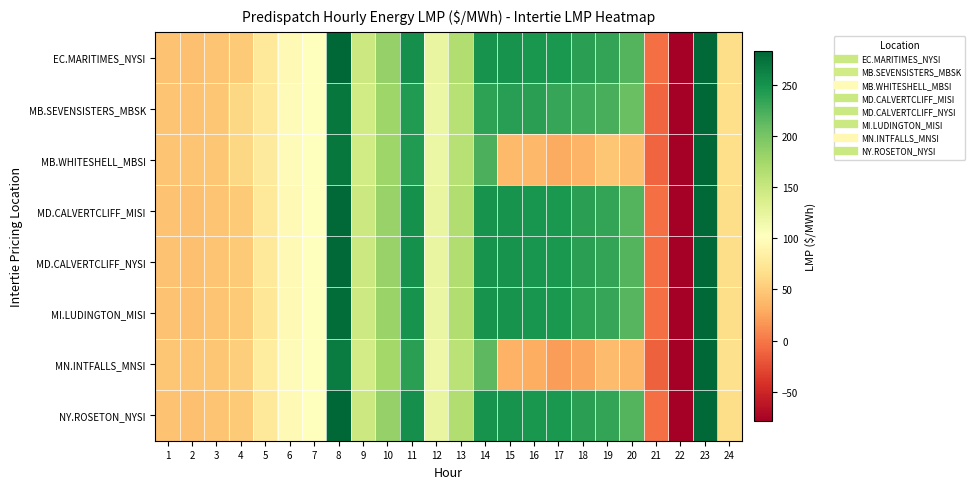

Reading right to left, list all the values displayed in this chart.

EC.MARITIMES_NYSI: 24=65.0	23=281.4	22=-79.2	21=-5.0	20=218.6	19=234.6	18=238.5	17=246.1	16=247.8	15=250.0	14=249.8	13=166.1	12=122.6	11=253.3	10=183.3	9=148.5	8=283.2	7=103.0	6=96.2	5=75.2	4=50.0	3=45.7	2=43.0	1=44.2
MB.SEVENSISTERS_MBSK: 24=66.5	23=282.4	22=-78.8	21=-10.2	20=208.1	19=223.9	18=228.0	17=233.2	16=238.8	15=239.5	14=237.0	13=162.0	12=119.8	11=242.8	10=177.3	9=143.5	8=271.1	7=101.9	6=96.9	5=76.8	4=60.0	3=47.5	2=45.3	1=46.0
MB.WHITESHELL_MBSI: 24=66.5	23=282.4	22=-78.8	21=-10.2	20=42.4	19=47.8	18=34.3	17=28.8	16=37.6	15=39.3	14=222.8	13=161.8	12=119.8	11=242.8	10=177.2	9=143.5	8=270.9	7=101.9	6=98.5	5=78.0	4=60.0	3=47.5	2=45.4	1=46.0
MD.CALVERTCLIFF_MISI: 24=65.0	23=281.4	22=-79.1	21=-5.0	20=218.2	19=233.9	18=238.2	17=245.9	16=248.0	15=250.0	14=249.8	13=166.3	12=122.3	11=251.9	10=182.5	9=147.6	8=280.8	7=102.5	6=96.0	5=75.2	4=50.0	3=45.7	2=43.0	1=44.2
MD.CALVERTCLIFF_NYSI: 24=65.0	23=281.4	22=-79.1	21=-5.0	20=218.2	19=233.9	18=238.2	17=245.9	16=248.0	15=250.0	14=249.8	13=166.3	12=122.3	11=251.9	10=182.5	9=147.6	8=280.8	7=102.5	6=96.0	5=75.2	4=50.0	3=45.7	2=43.0	1=44.2
MI.LUDINGTON_MISI: 24=65.0	23=281.1	22=-79.2	21=-4.9	20=217.8	19=233.4	18=237.6	17=245.7	16=248.0	15=250.0	14=250.0	13=166.4	12=121.6	11=250.0	10=181.1	9=146.5	8=278.2	7=101.6	6=95.5	5=74.7	4=49.8	3=45.5	2=42.8	1=44.0
MN.INTFALLS_MNSI: 24=67.4	23=282.7	22=-79.0	21=-13.5	20=36.2	19=39.9	18=26.5	17=21.3	16=30.4	15=32.7	14=214.4	13=159.3	12=118.5	11=238.1	10=174.9	9=141.8	8=267.2	7=101.2	6=99.0	5=79.7	4=52.5	3=48.1	2=46.5	1=47.4
NY.ROSETON_NYSI: 24=65.0	23=281.4	22=-79.2	21=-5.0	20=218.6	19=234.6	18=238.5	17=246.1	16=247.8	15=250.0	14=249.8	13=166.1	12=122.6	11=253.3	10=183.3	9=148.5	8=283.2	7=103.0	6=96.2	5=75.2	4=50.0	3=45.7	2=43.0	1=44.2